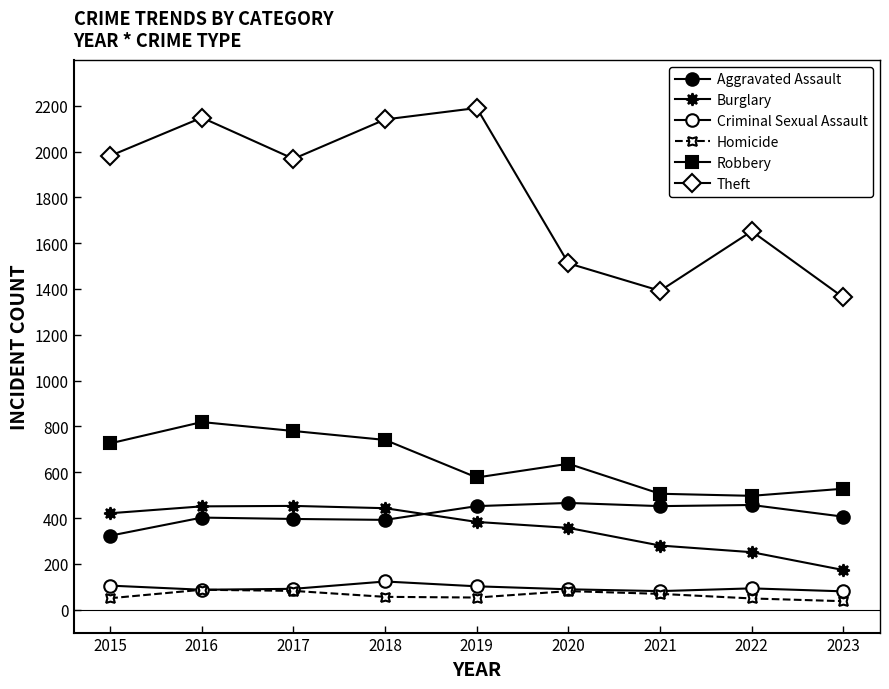

What value does the Aggravated Assault series have at 2018?

392